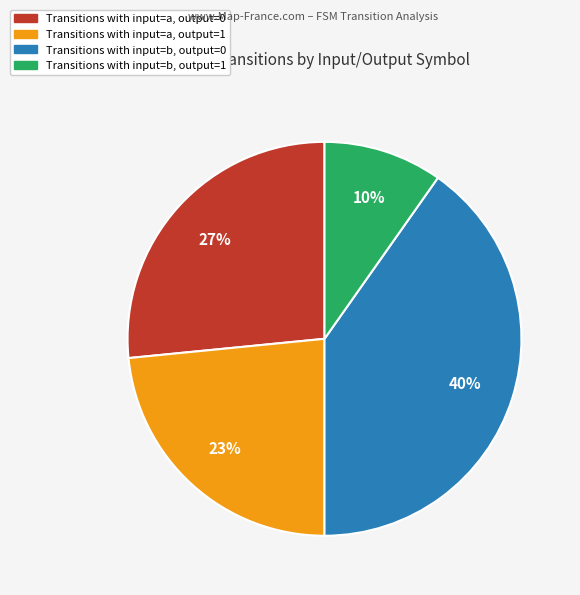

To the nearest percent, what is the average slice percentage?

25%